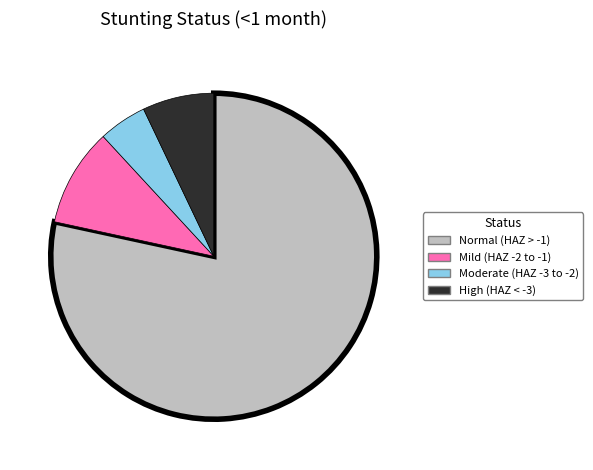

Is there a majority slice in this chart?

Yes